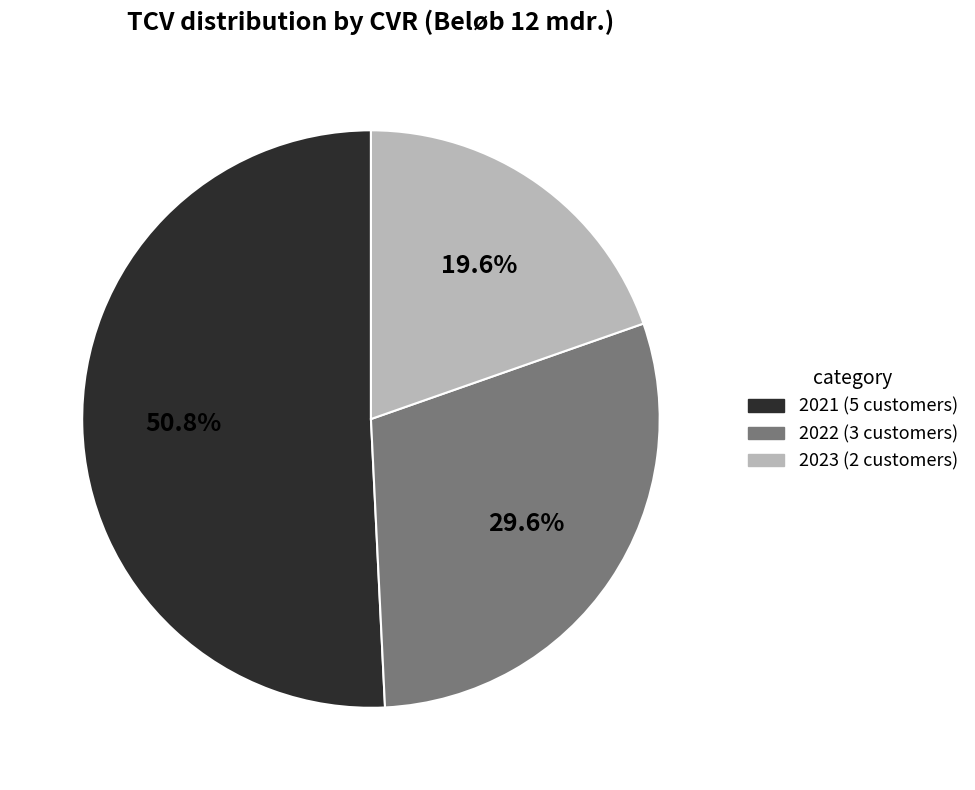

How many segments does this pie chart have?

3